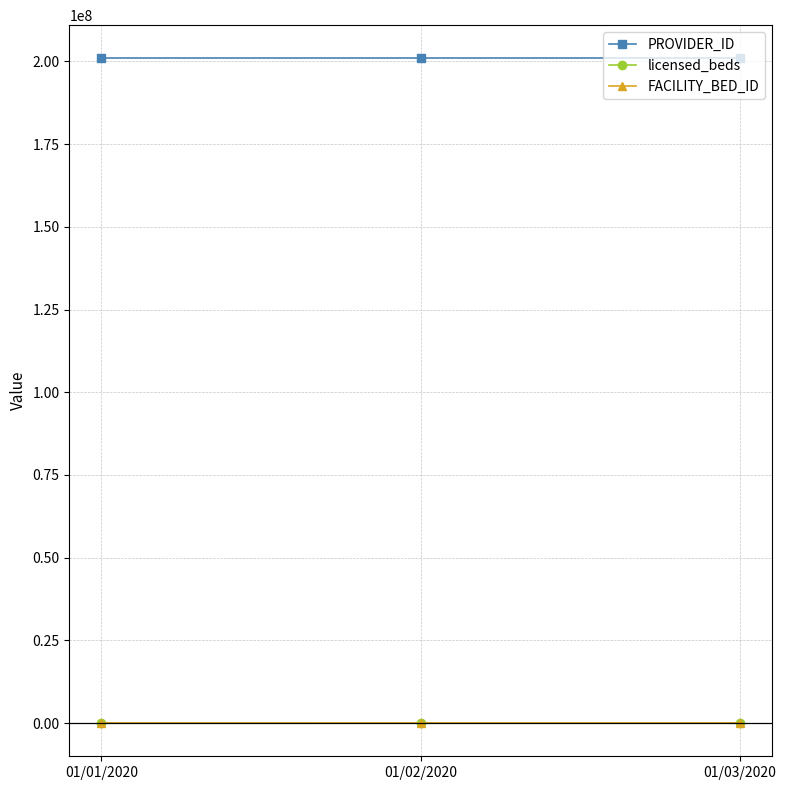

The value of PROVIDER_ID at 01/02/2020 is 200909100. True or false?

True